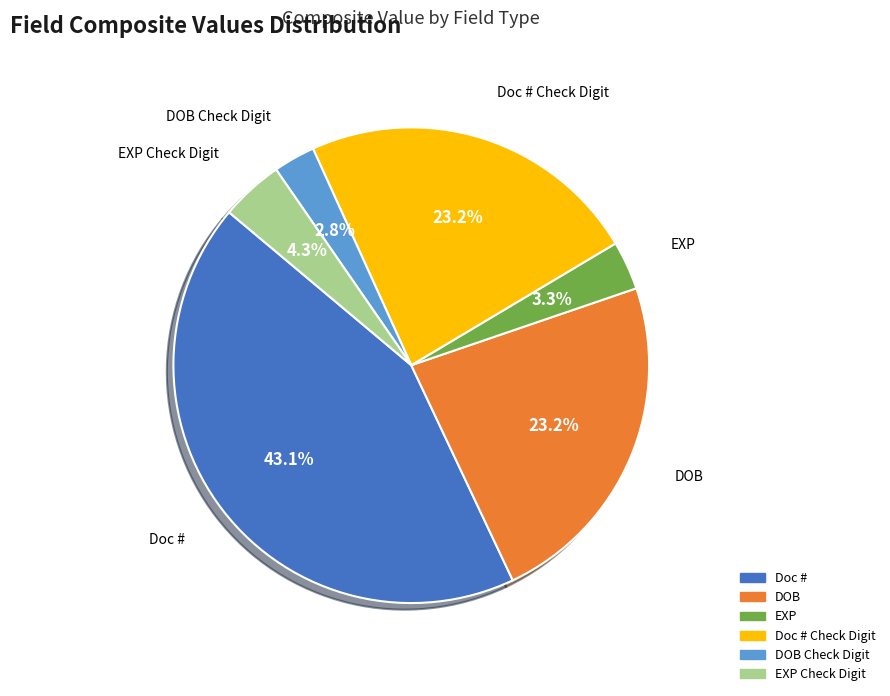

To the nearest percent, what is the average slice percentage?

17%